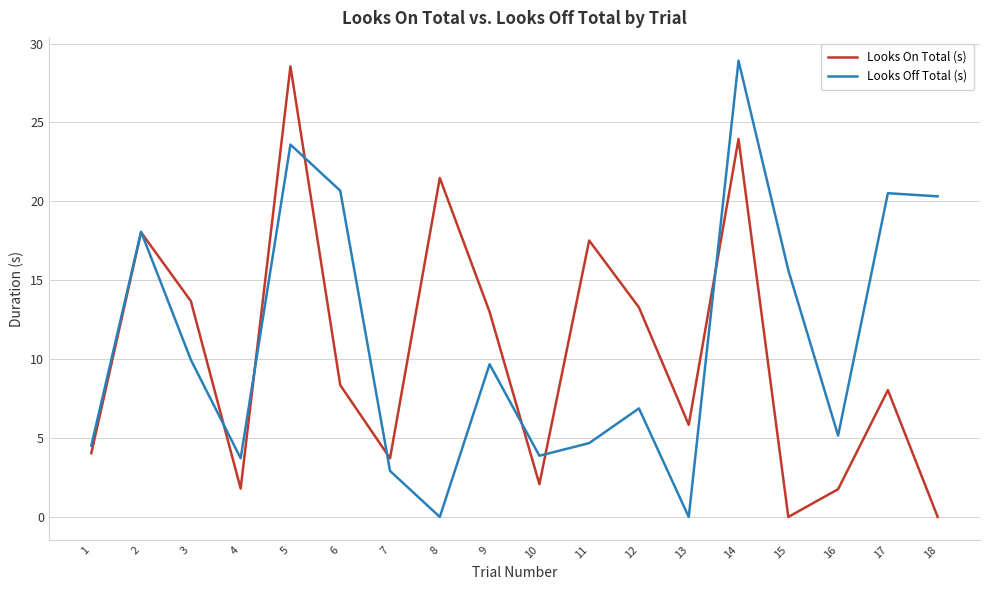

How many lines are shown in the chart?

2